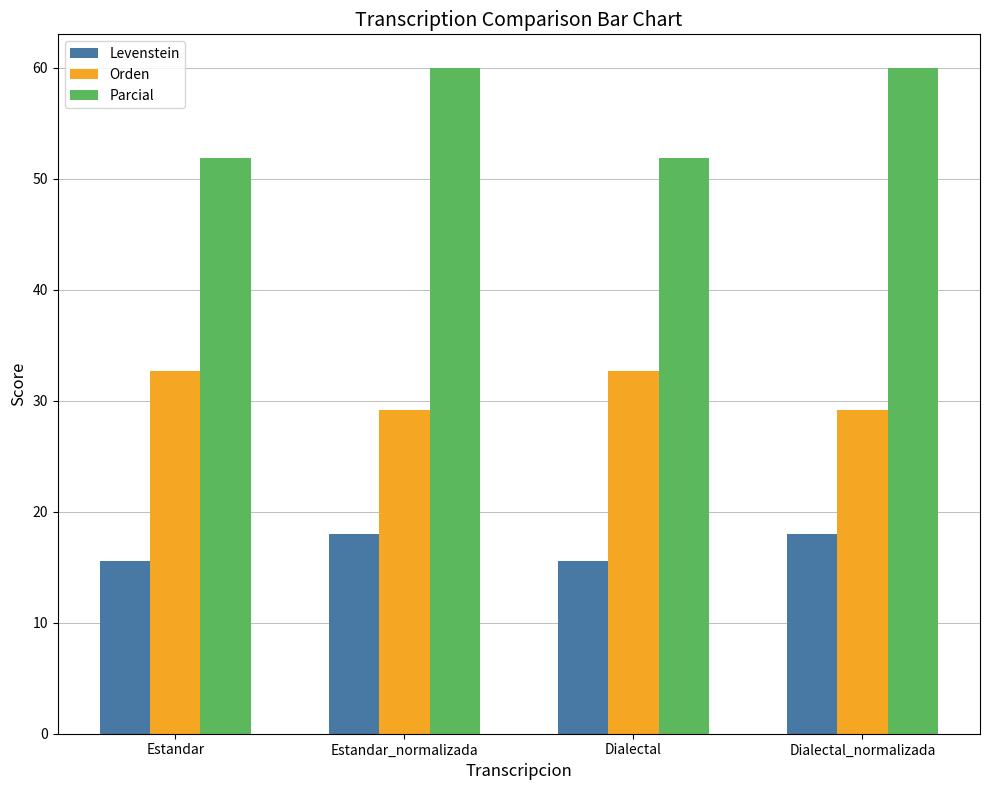

Rank the series by their maximum value, from lowest to highest.

Levenstein, Orden, Parcial